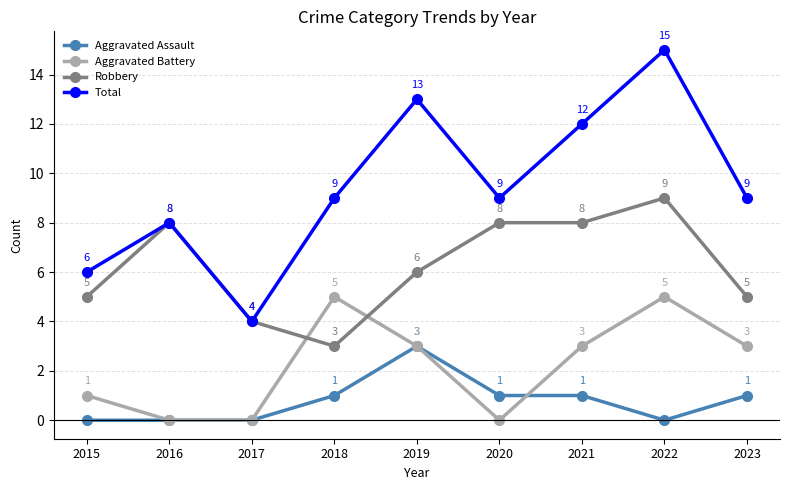

True or false: Aggravated Assault and Aggravated Battery intersect in this chart.

True